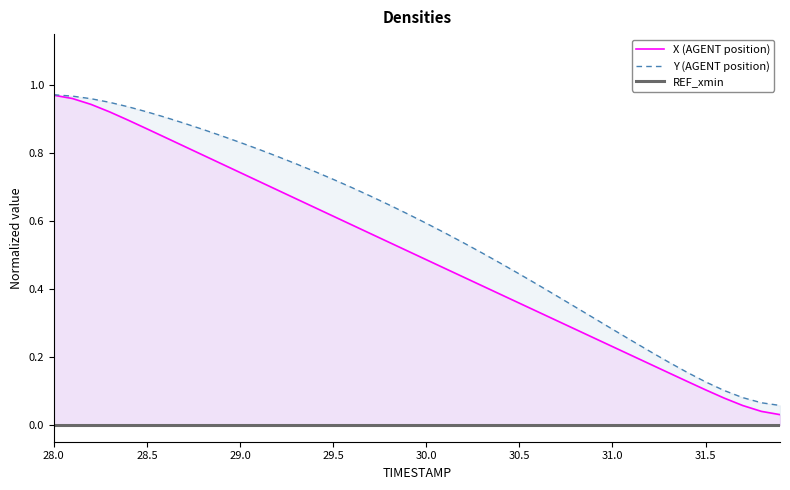

Does the chart have visible grid lines?

No